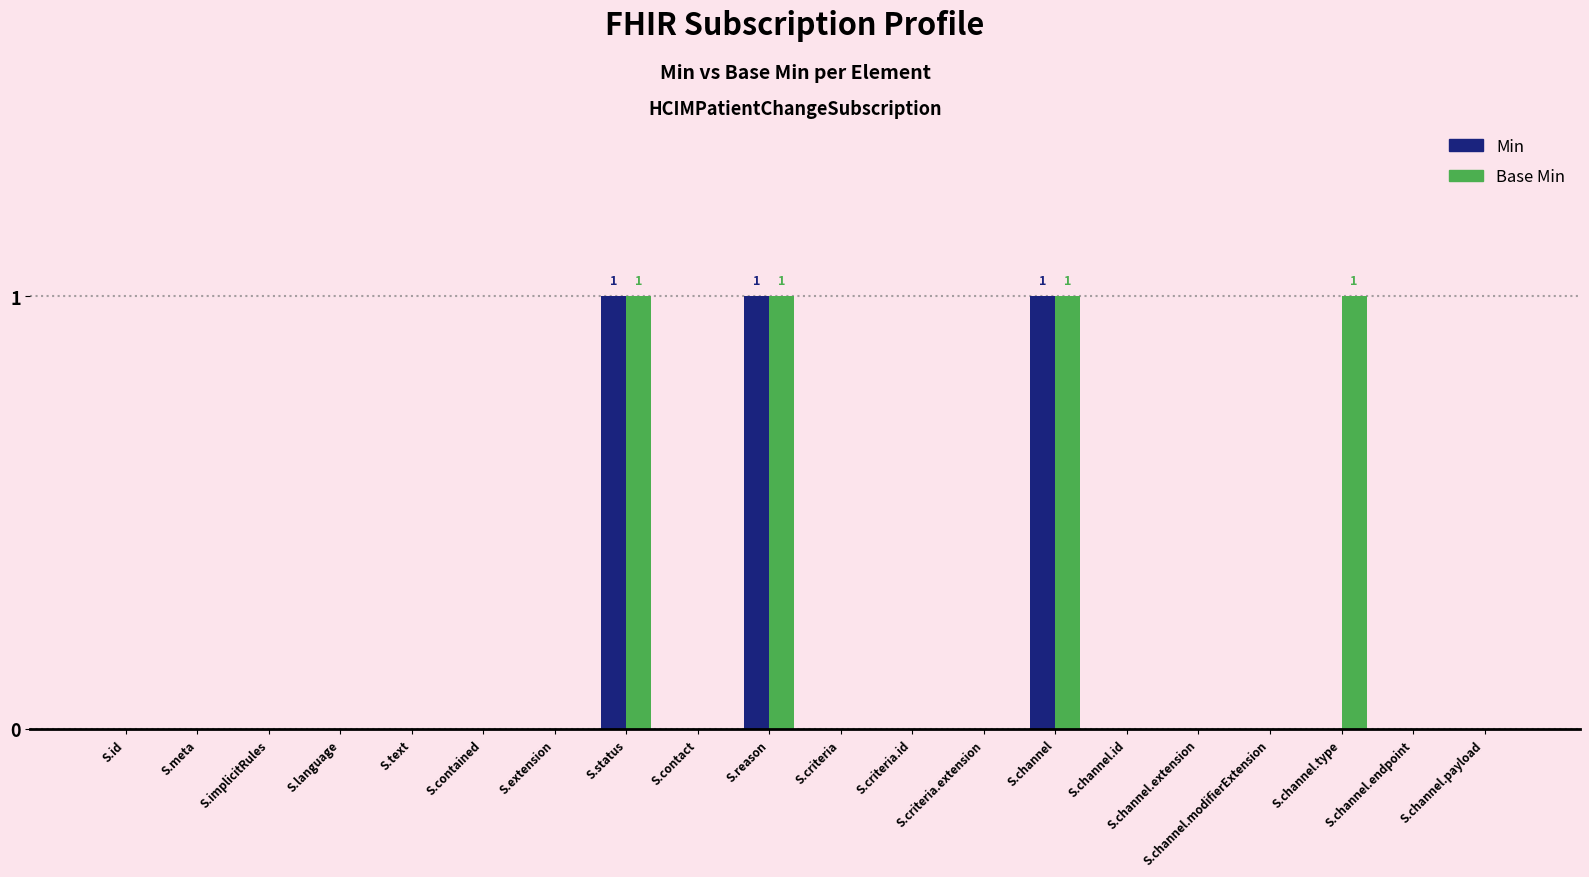

What is the sum of all Min values?

3